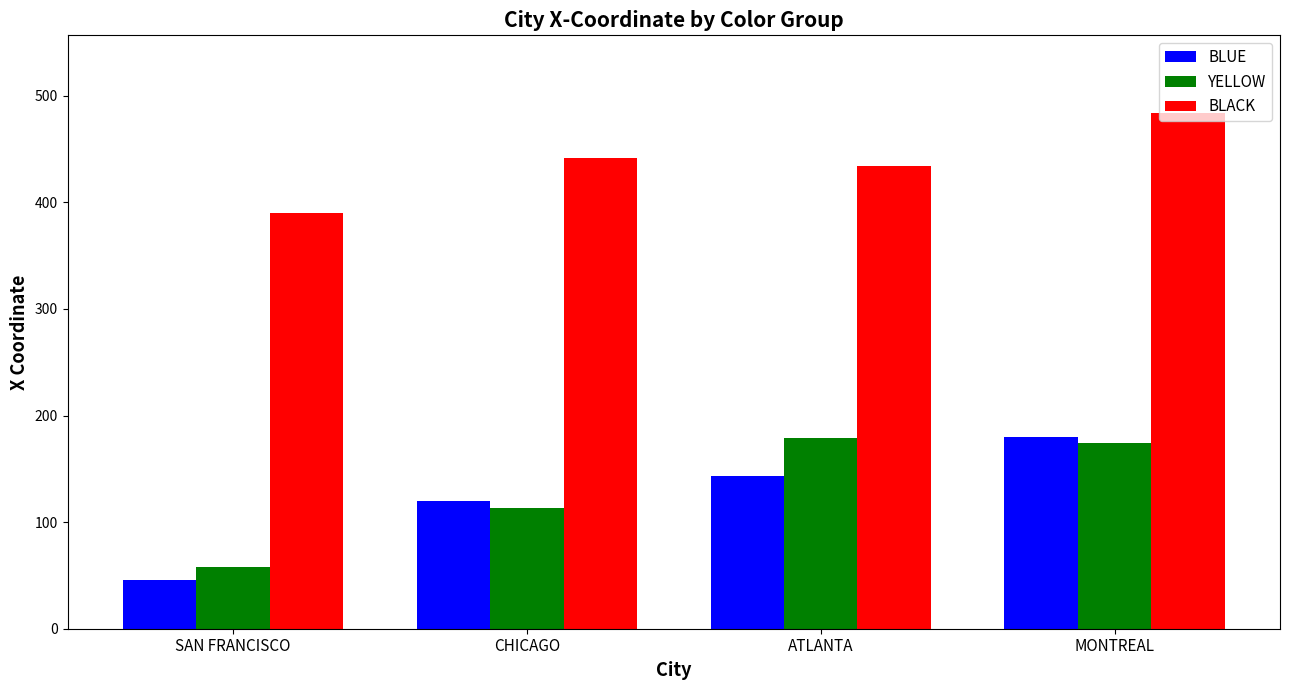

How many bars are there in each group?

3